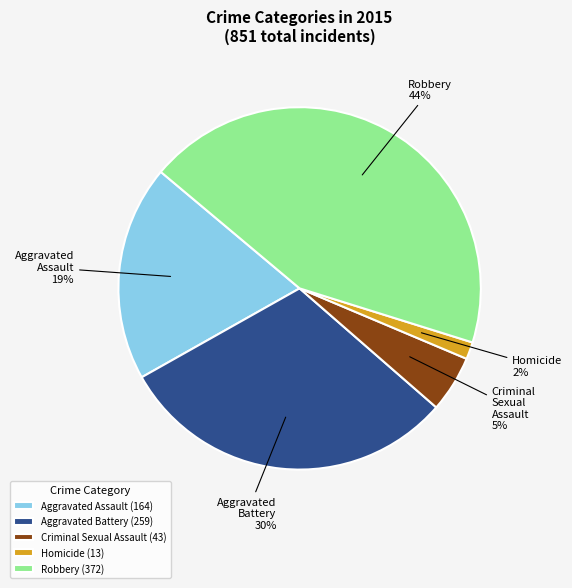

Count the number of slices in the pie.

5